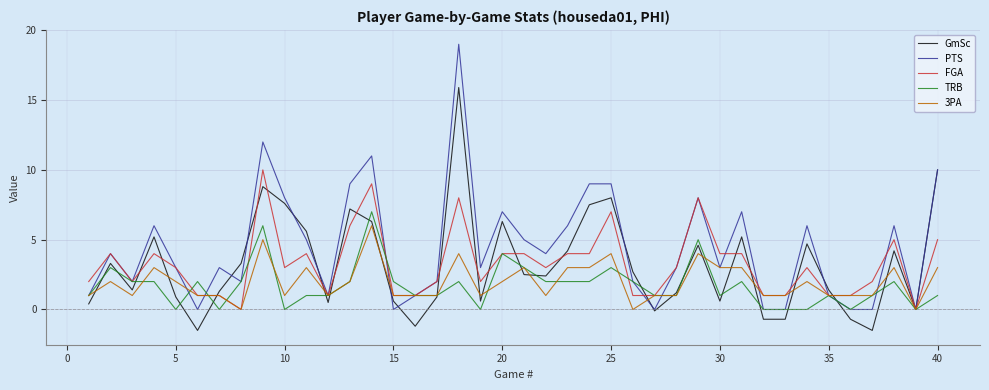

What is the minimum value for GmSc?

-1.5